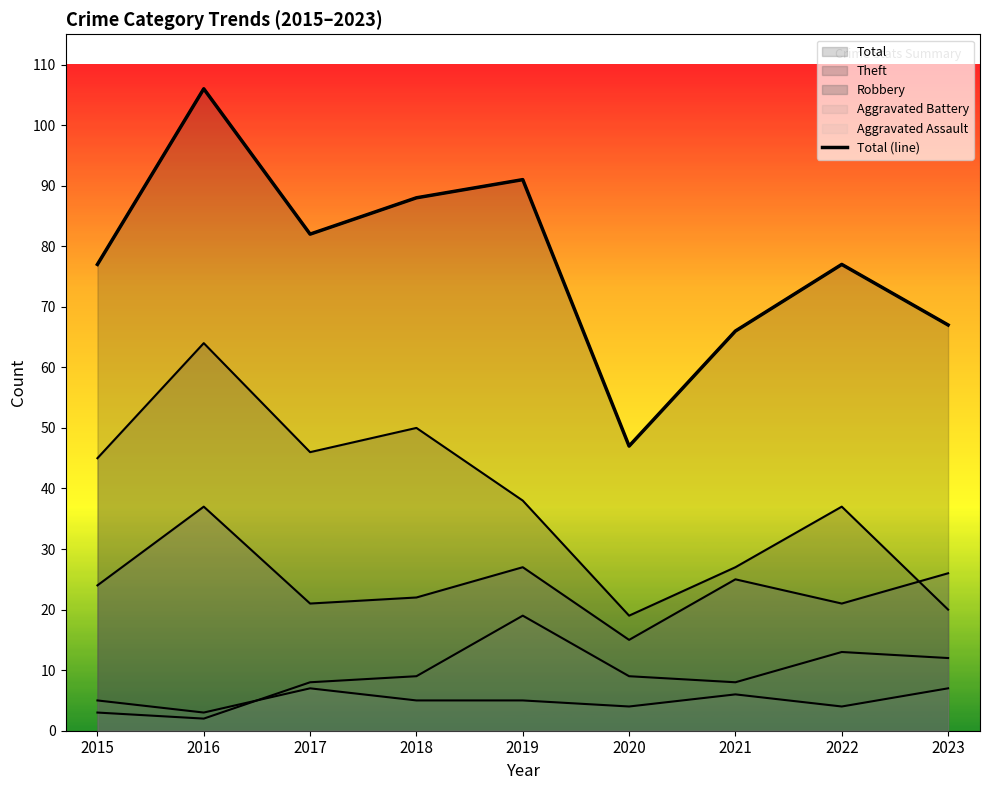

Approximately how many times larger is the value at 2015 compared to 2018?

0.9